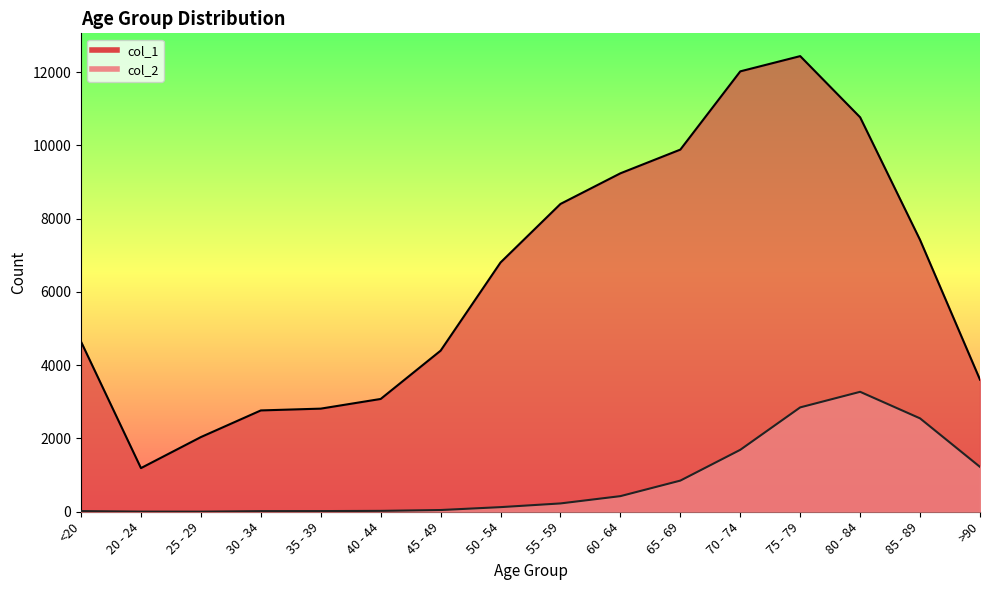

Reading left to right, what are all the values shown in this chart?

col_1: 4641	1191	2038	2765	2814	3078	4396	6803	8400	9236	9883	12018	12434	10764	7417	3604
col_2: 18	4	3	17	18	24	47	126	227	426	850	1690	2848	3273	2548	1224